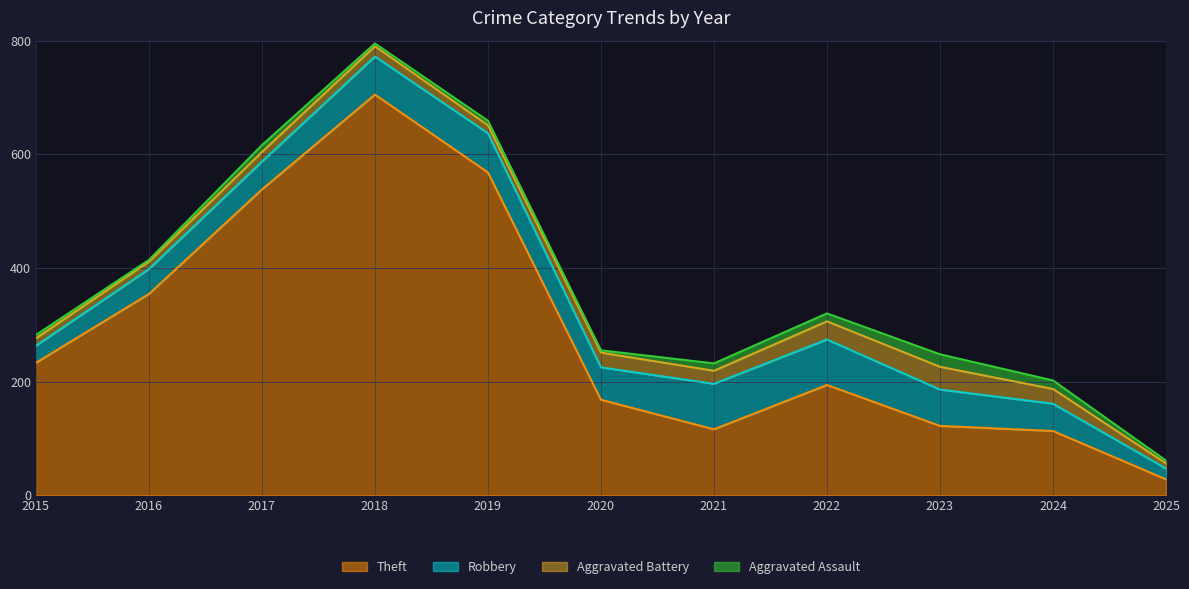

List the labels in order of Robbery value, largest first.

2021, 2022, 2019, 2018, 2023, 2020, 2017, 2024, 2016, 2015, 2025